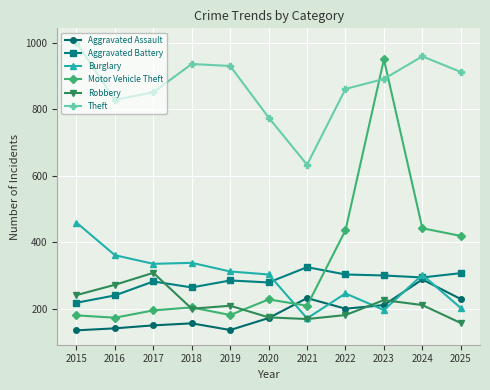

Which series changed the most between 2020 and 2022?

Motor Vehicle Theft